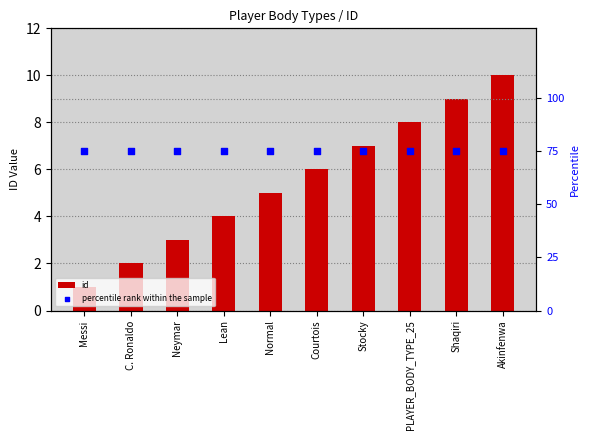

What are all the series names shown in the legend?

id, percentile rank within the sample